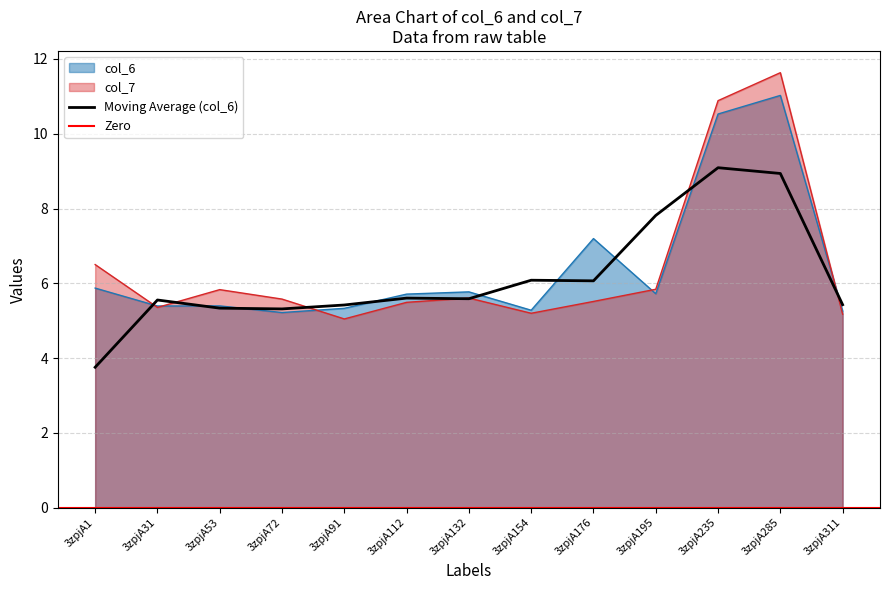

What is the sum of all col_6 values?

83.7